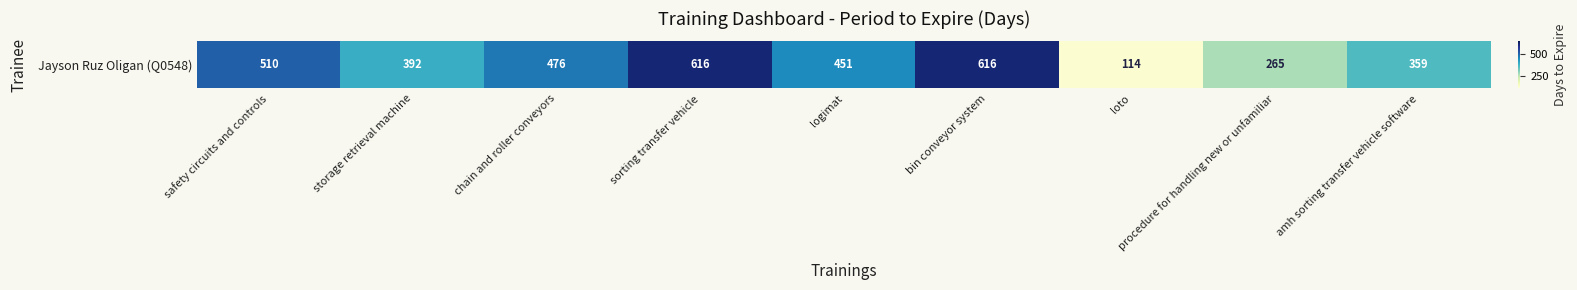

What is the difference between the values at amh sorting transfer vehicle software and storage retrieval machine?

33